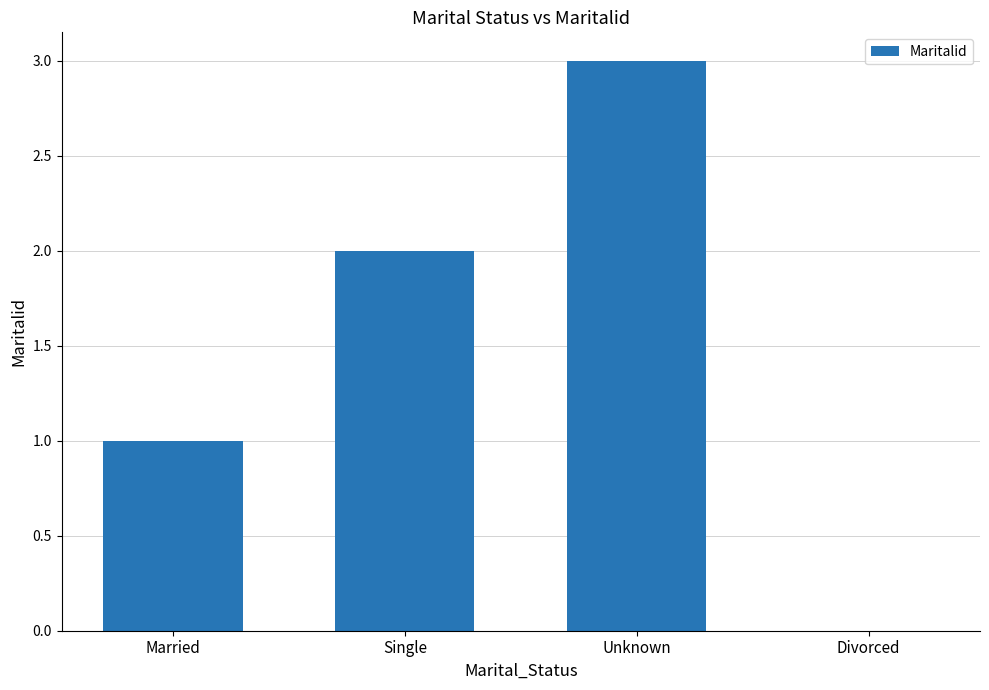

Are the bars grouped side by side (vs. stacked)?

No